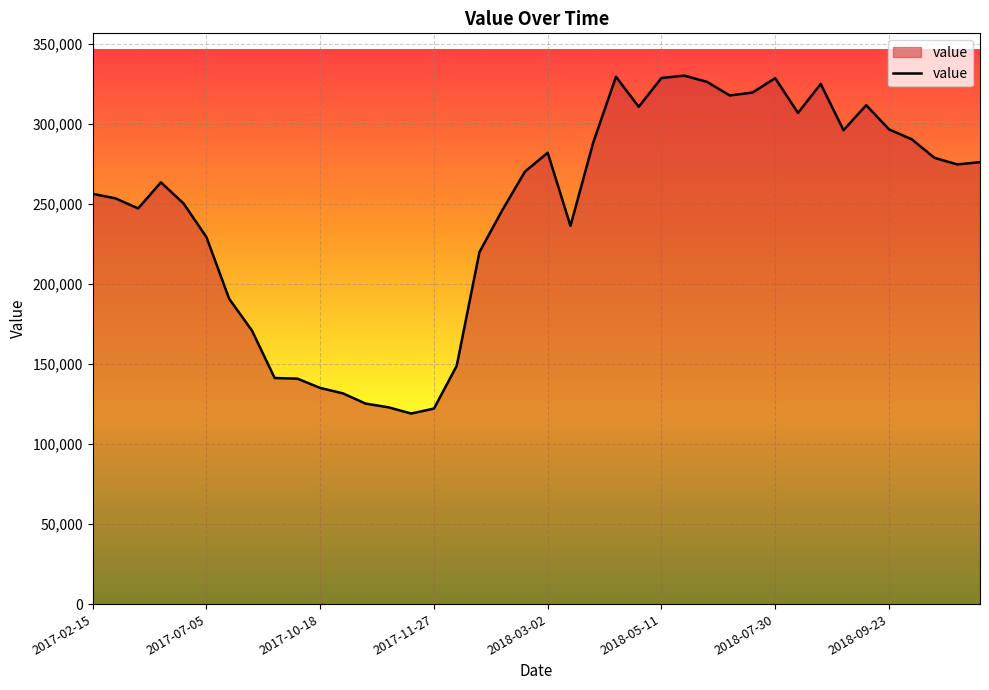

What is the maximum value shown in the chart?

330300